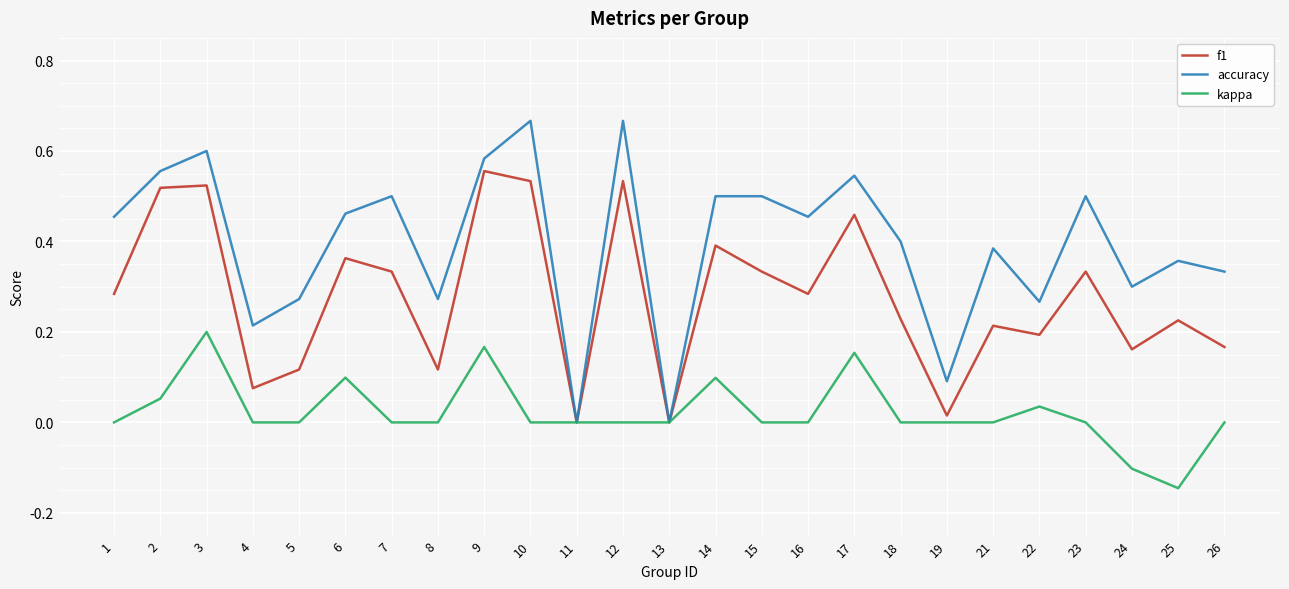

Which series has the largest range (max minus min)?

accuracy